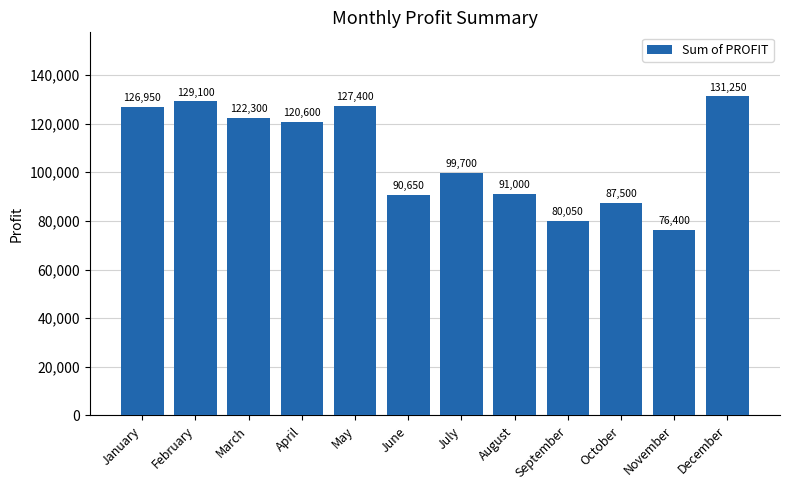

Which category has the lowest value across all series?

November